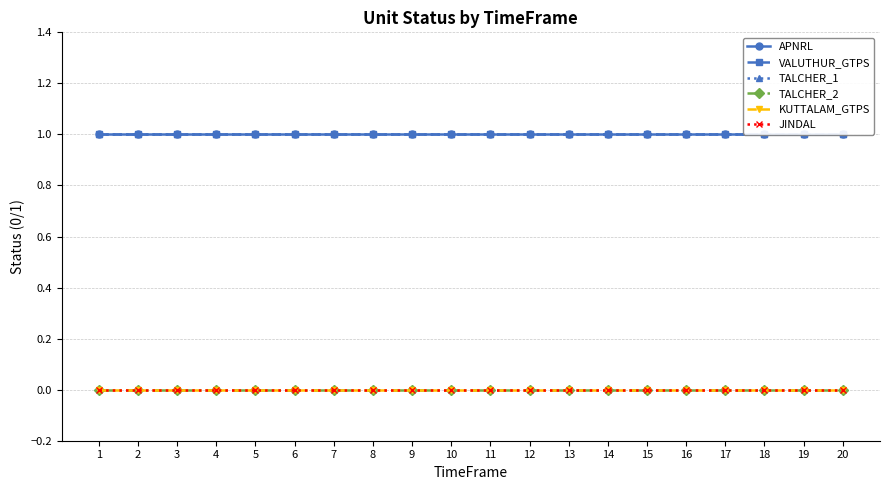

Is it true that APNRL equals 1 at 14?

True